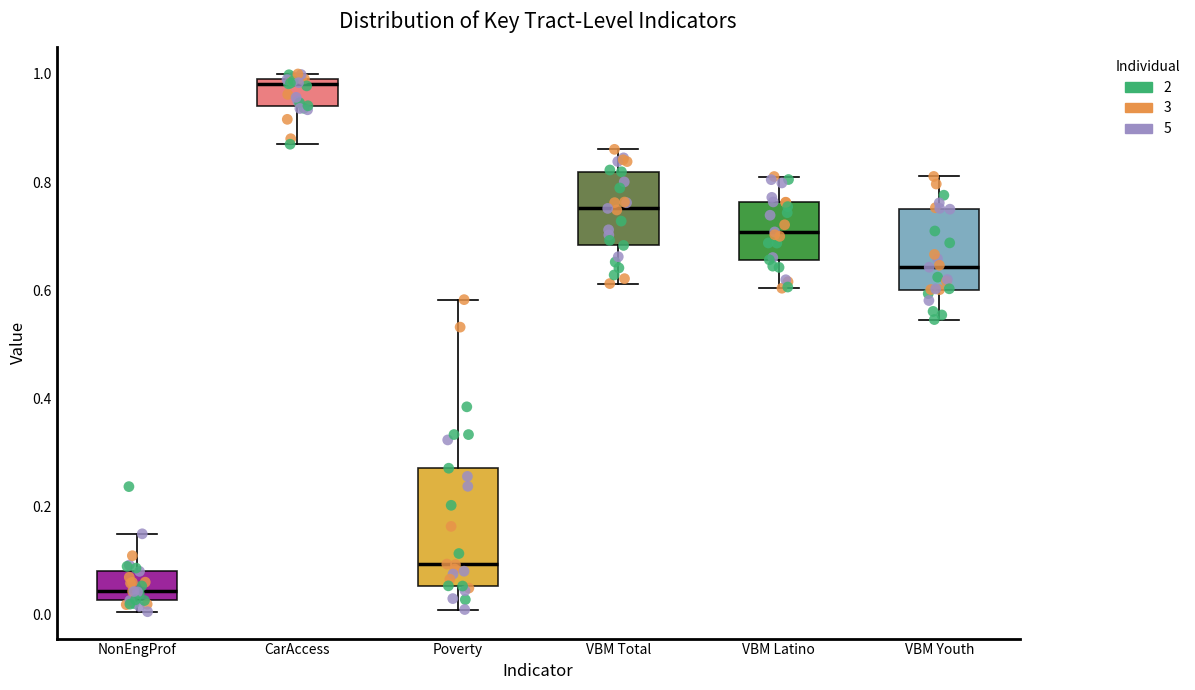

Which box has the highest median line?

CarAccess